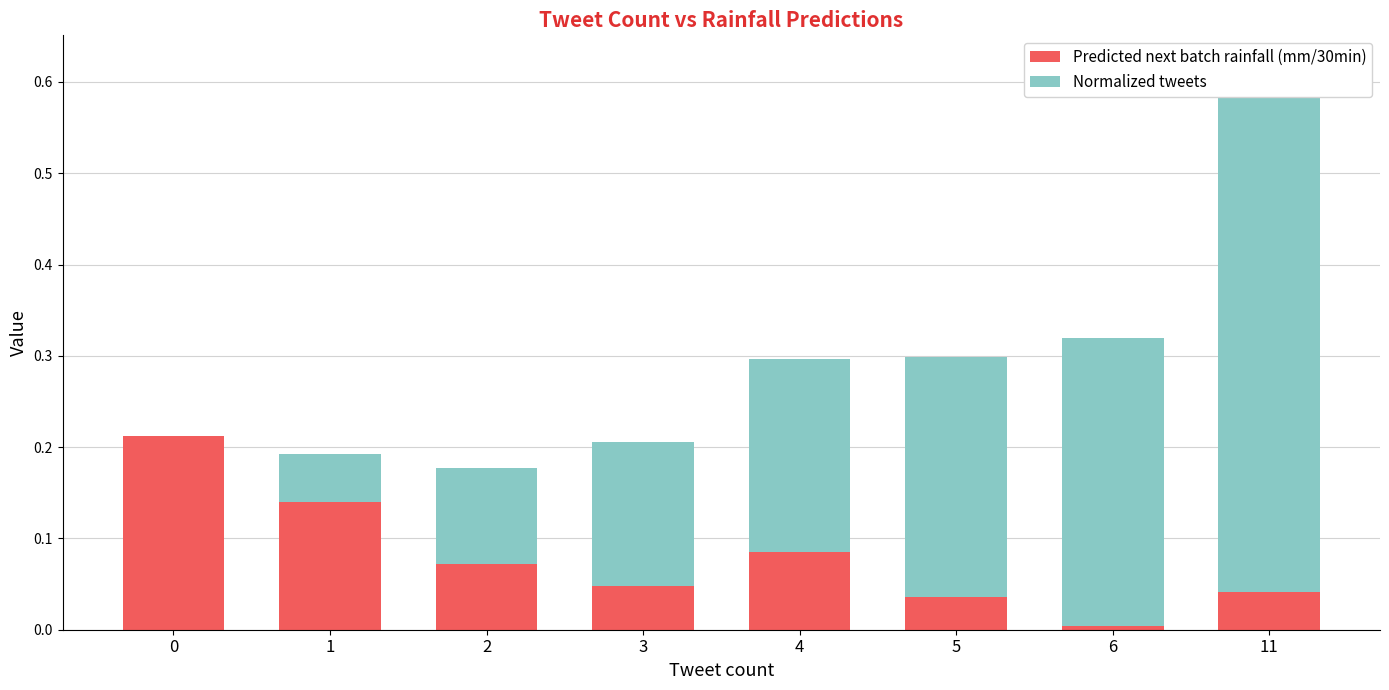

What is the difference between the maximum and minimum values in the Normalized tweets series?

0.6